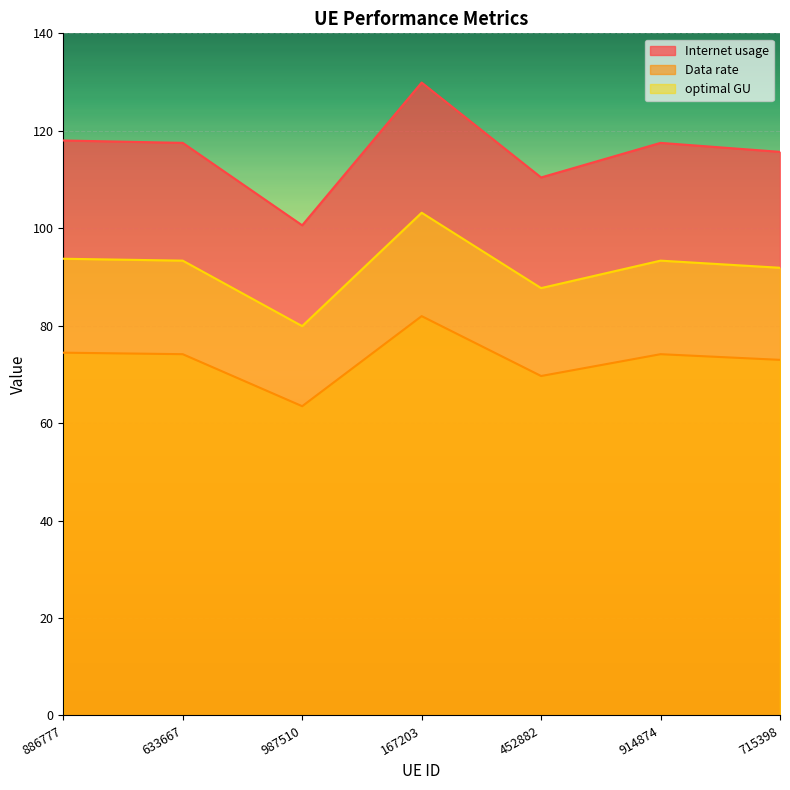

True or false: optimal GU has a value of 103.2 at 167203.

True